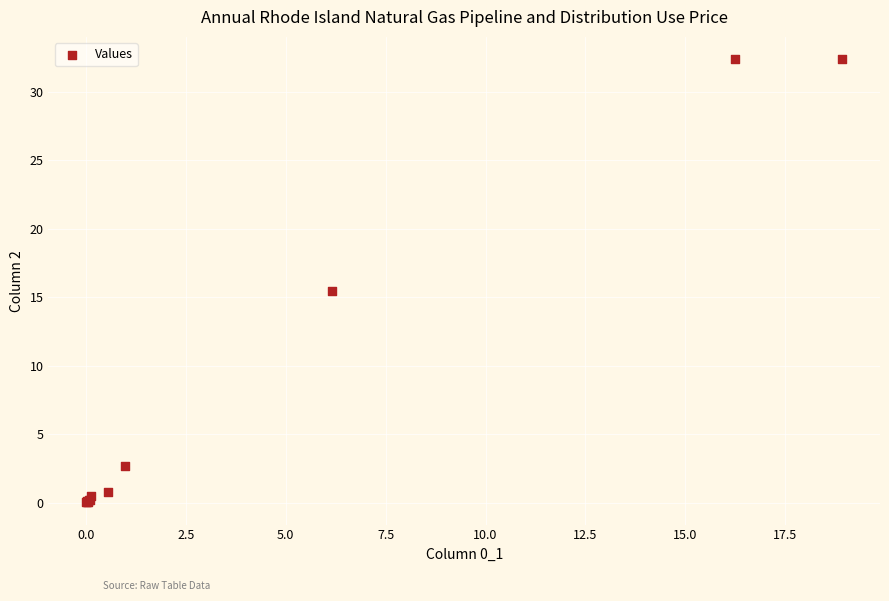

What Y value in the scatter plot is closest to 16?

15.4